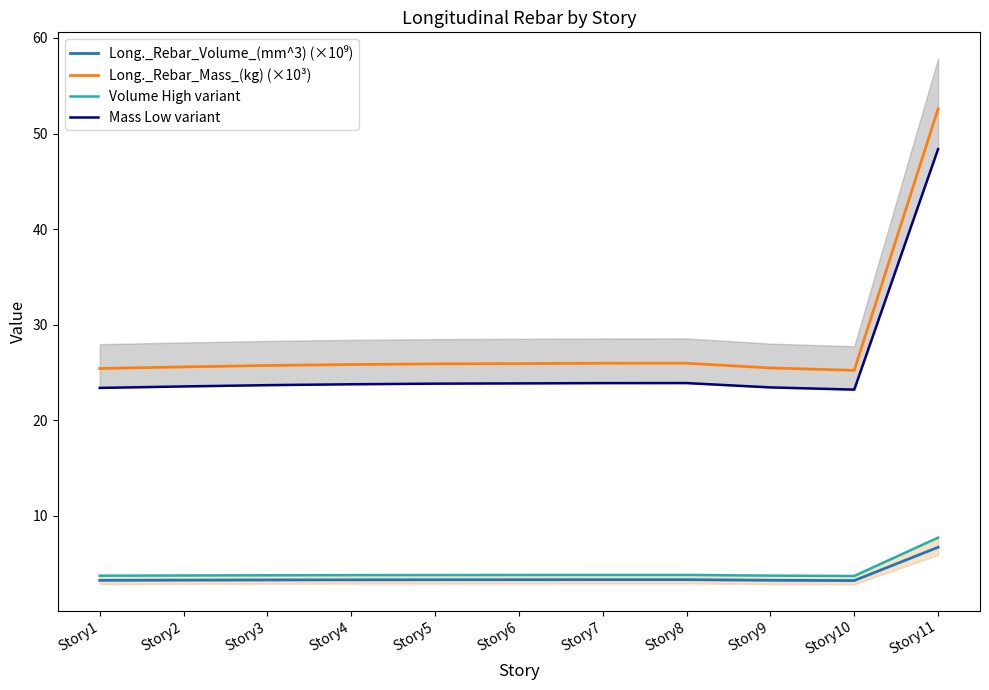

List the labels in order of Long._Rebar_Volume_(mm^3) (×10⁹) value, largest first.

Story11, Story8, Story7, Story6, Story5, Story4, Story3, Story2, Story9, Story1, Story10